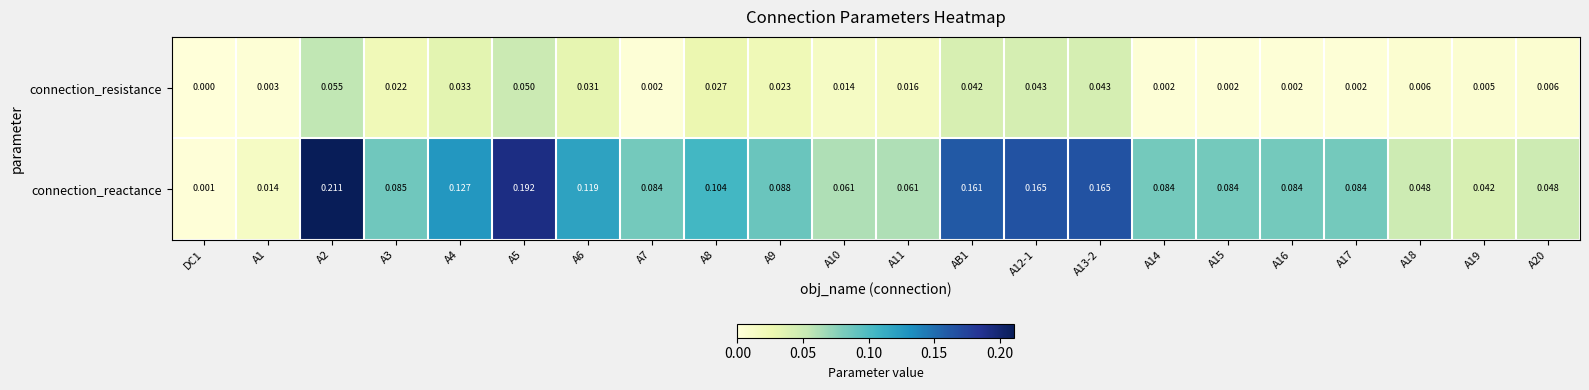

Which label corresponds to the smallest value in the chart?

DC1